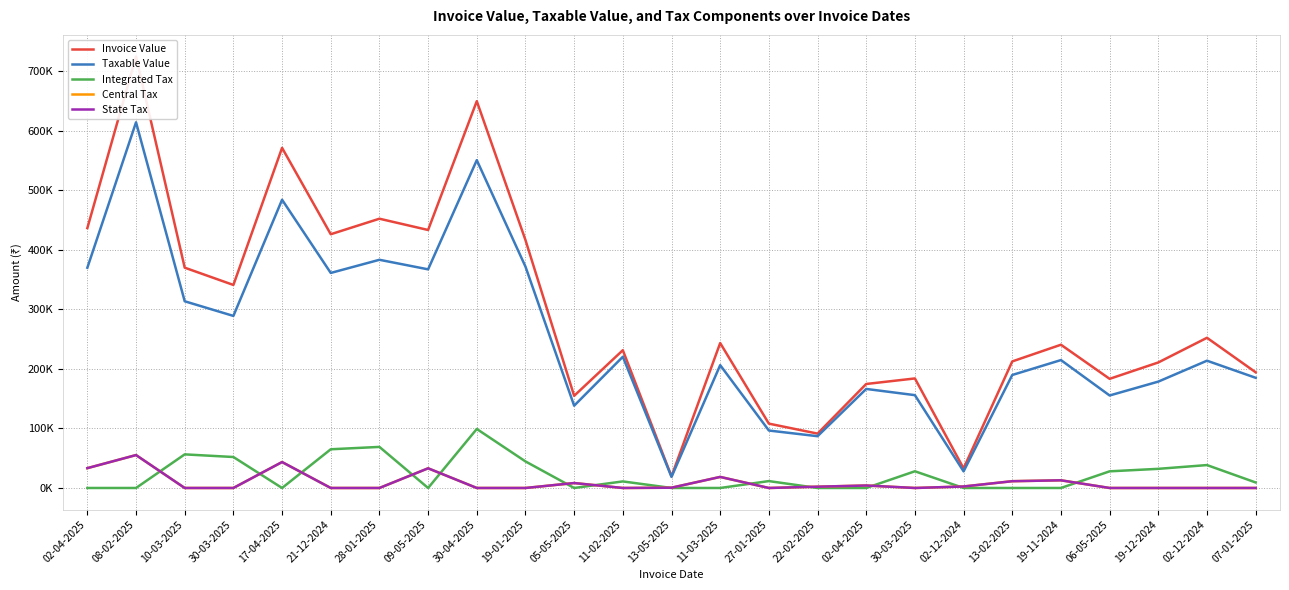

Reading left to right, list all the values displayed in this chart.

Invoice Value: 436592.6	724897.2	370099.1	341063.7	571362.6	426253.5	452339.9	433390.0	649806.4	416473.4	154808.9	231441.8	19552.2	243457.2	108098.4	91328.9	174698.6	184007.3	32923.8	212602.3	240644.5	183354.7	210858.1	252303.3	194348.7
Taxable Value: 369993.8	614319.7	313643.3	289037.0	484205.6	361231.8	383338.9	367279.7	550683.4	371851.3	138222.2	220420.7	18621.2	206319.7	96516.4	86979.9	166379.6	155938.4	27901.5	189823.5	214861.2	155385.3	178693.3	213816.3	185094.0
Integrated Tax: 0.0	0.0	56455.8	52026.7	0.0	65021.7	69001.0	0.0	99123.0	44622.2	0.0	11021.0	0.0	0.0	11582.0	0.0	0.0	28068.9	0.0	0.0	0.0	27969.4	32164.8	38486.9	9254.7
Central Tax: 33299.4	55288.8	0.0	0.0	43578.5	0.0	0.0	33055.2	0.0	0.0	8293.3	0.0	465.5	18568.8	0.0	2174.5	4159.5	0.0	2511.1	11389.4	12891.7	0.0	0.0	0.0	0.0
State Tax: 33299.4	55288.8	0.0	0.0	43578.5	0.0	0.0	33055.2	0.0	0.0	8293.3	0.0	465.5	18568.8	0.0	2174.5	4159.5	0.0	2511.1	11389.4	12891.7	0.0	0.0	0.0	0.0